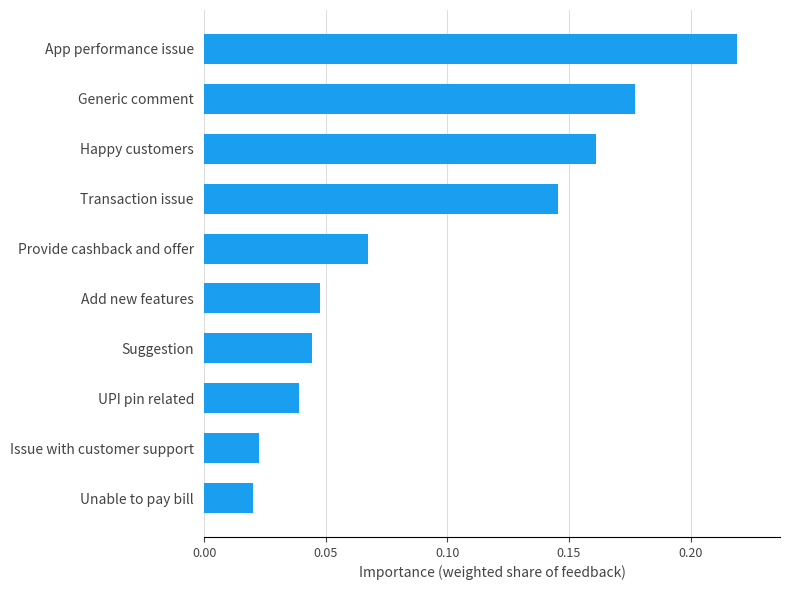

At which category does the chart reach its peak across all series?

App performance issue